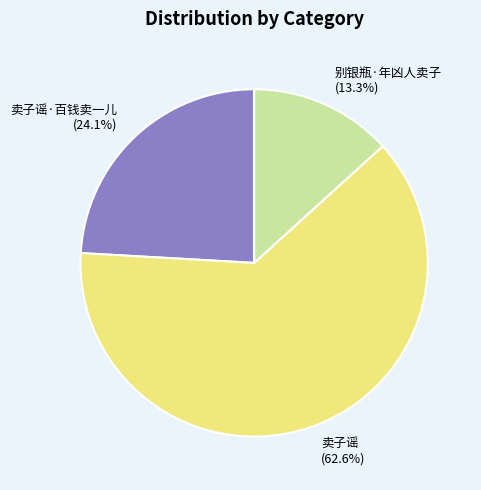

Do 别银瓶·年凶人卖子 and 卖子谣·百钱卖一儿 together represent more than half of the pie?

No